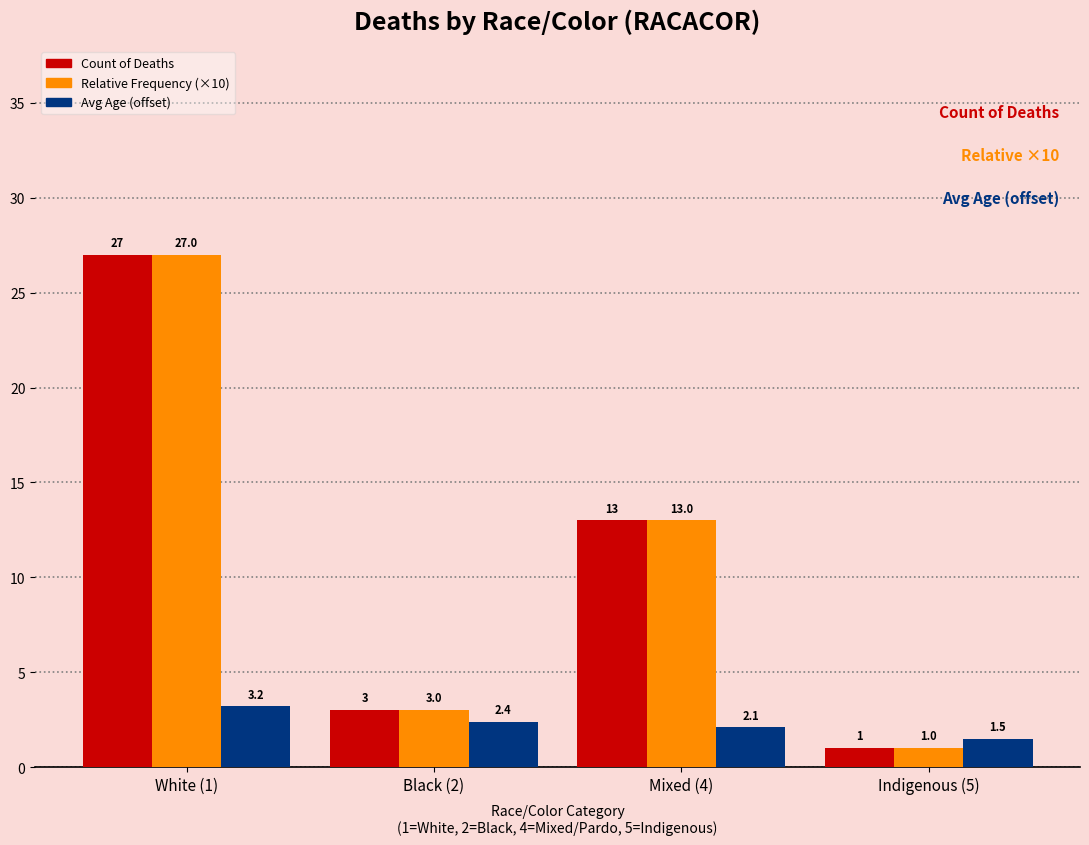

What is the smallest value displayed?

1.0